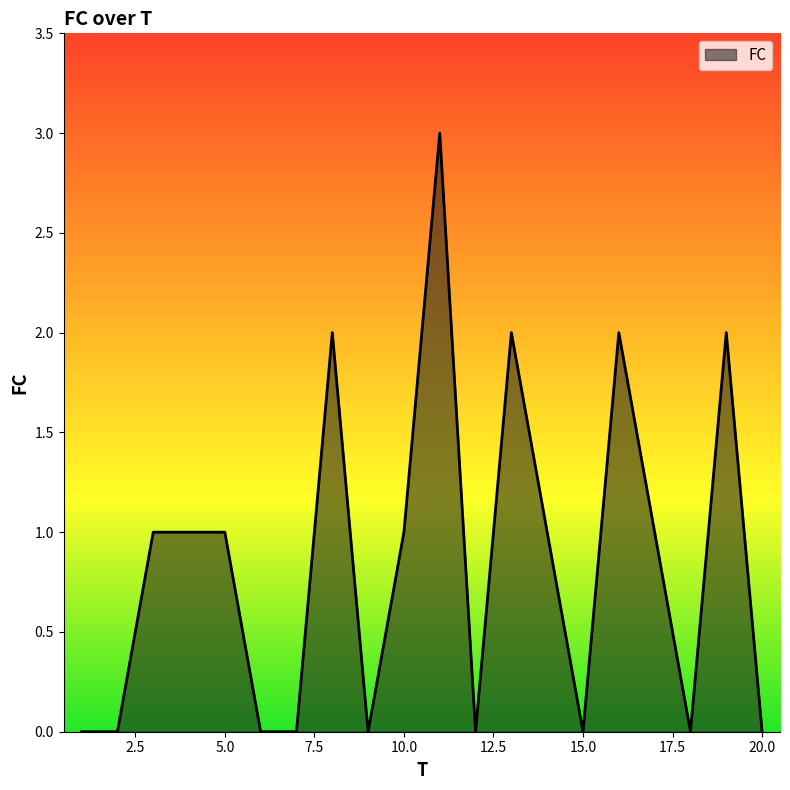

What is the greatest value displayed?

3